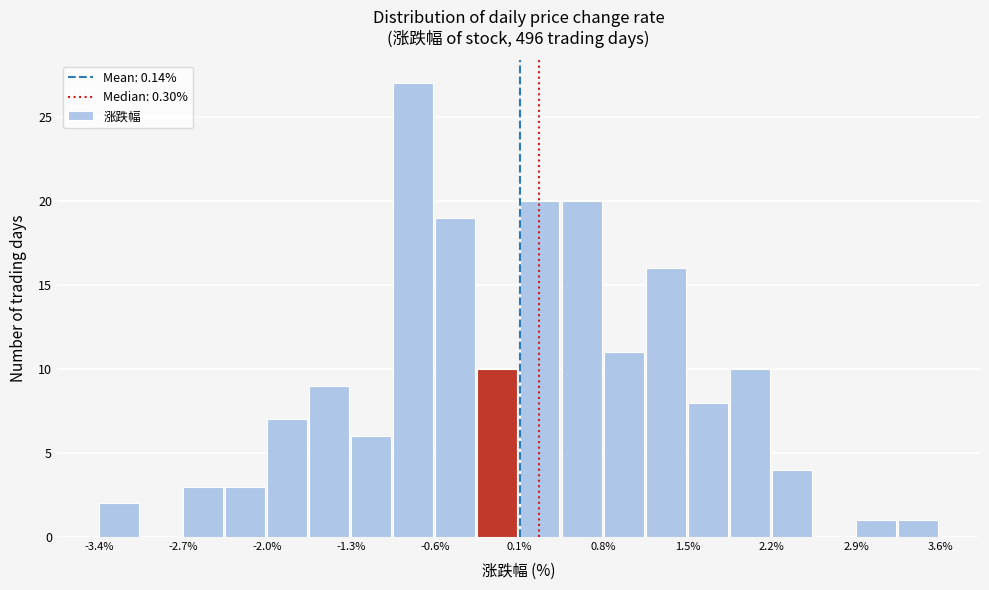

Around what value on the x-axis is the tallest bar? Give the approximate position of its centre, as read against the axis.

-0.8